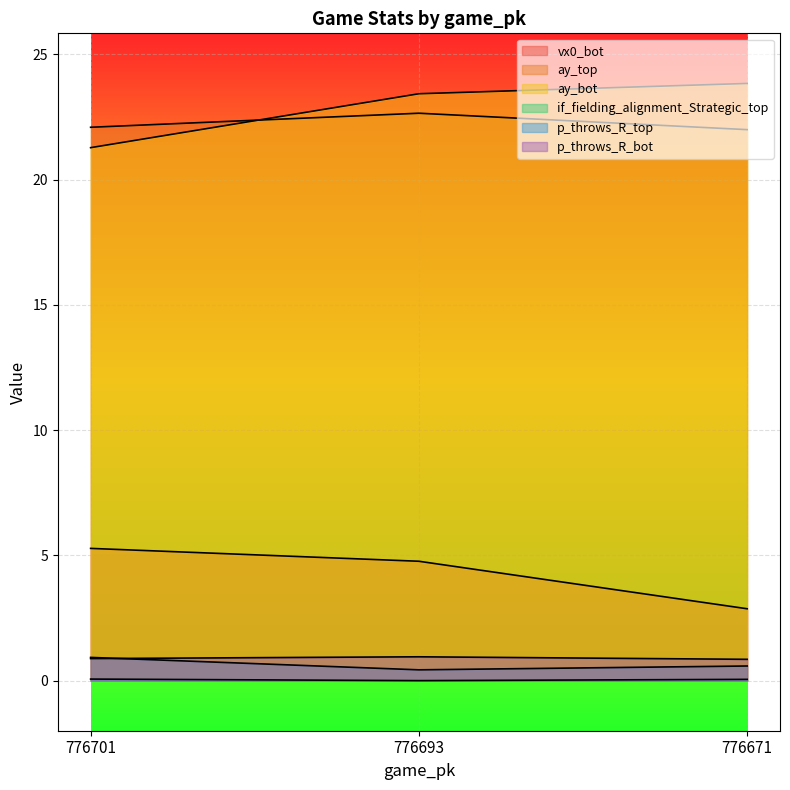

How many series are shown in this chart?

6